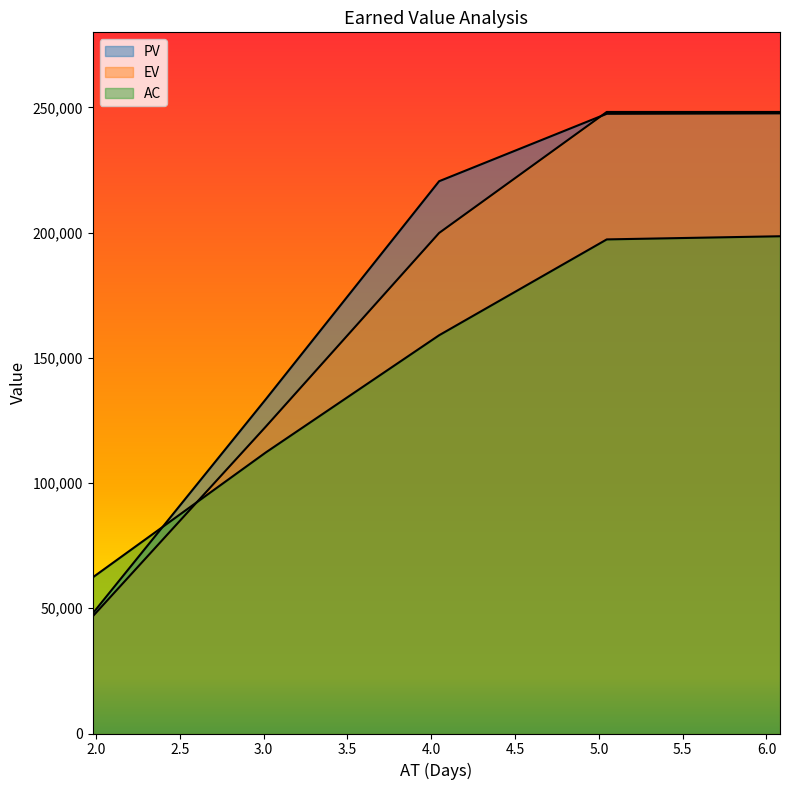

Is the value of AC at 4.04722222222335 greater than the value of EV at 6.08055555555669?

No